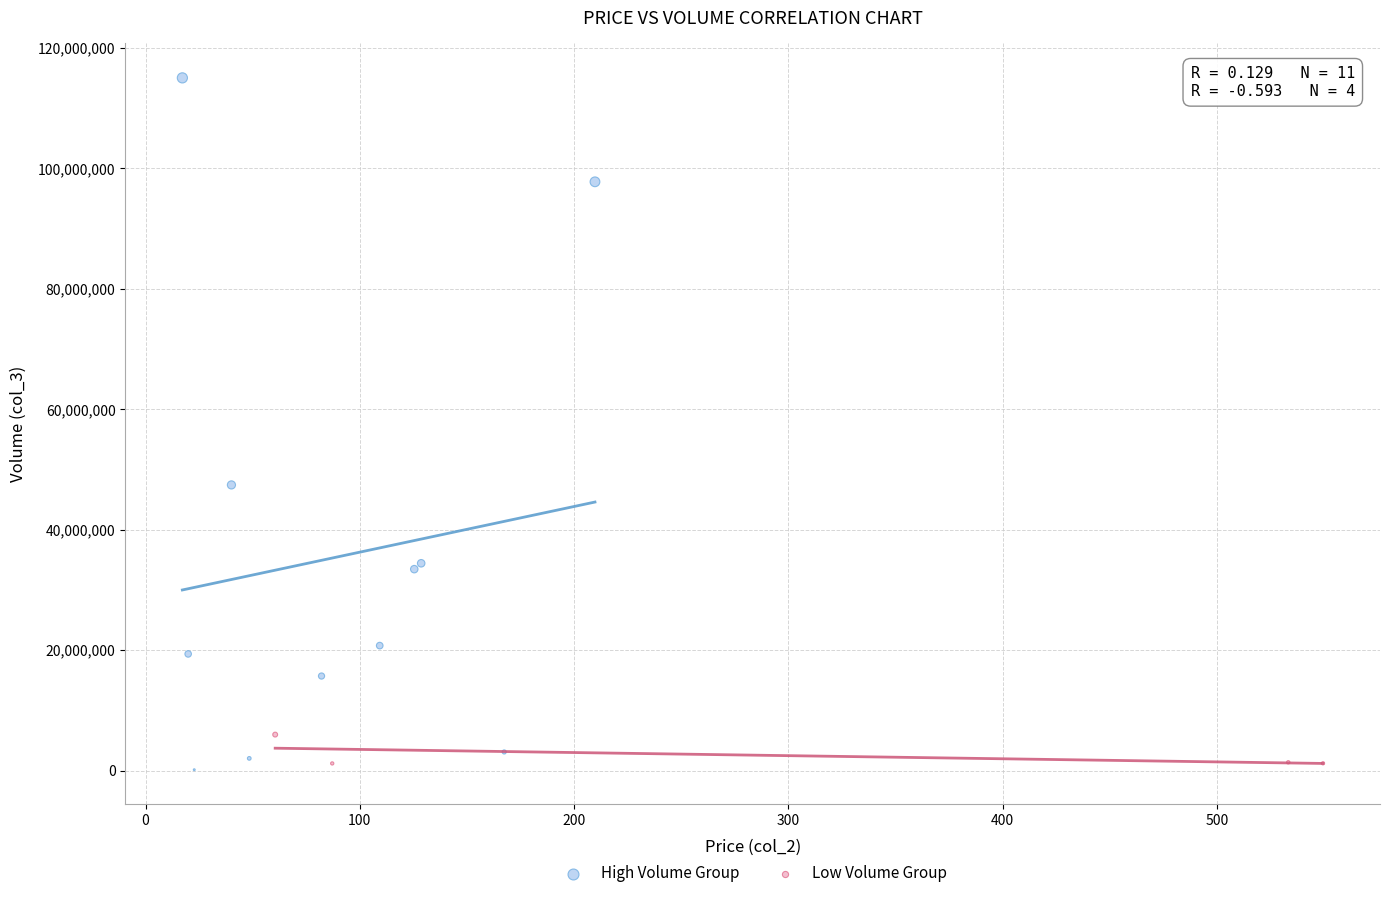

Which series contains the highest Y value?

High Volume Group